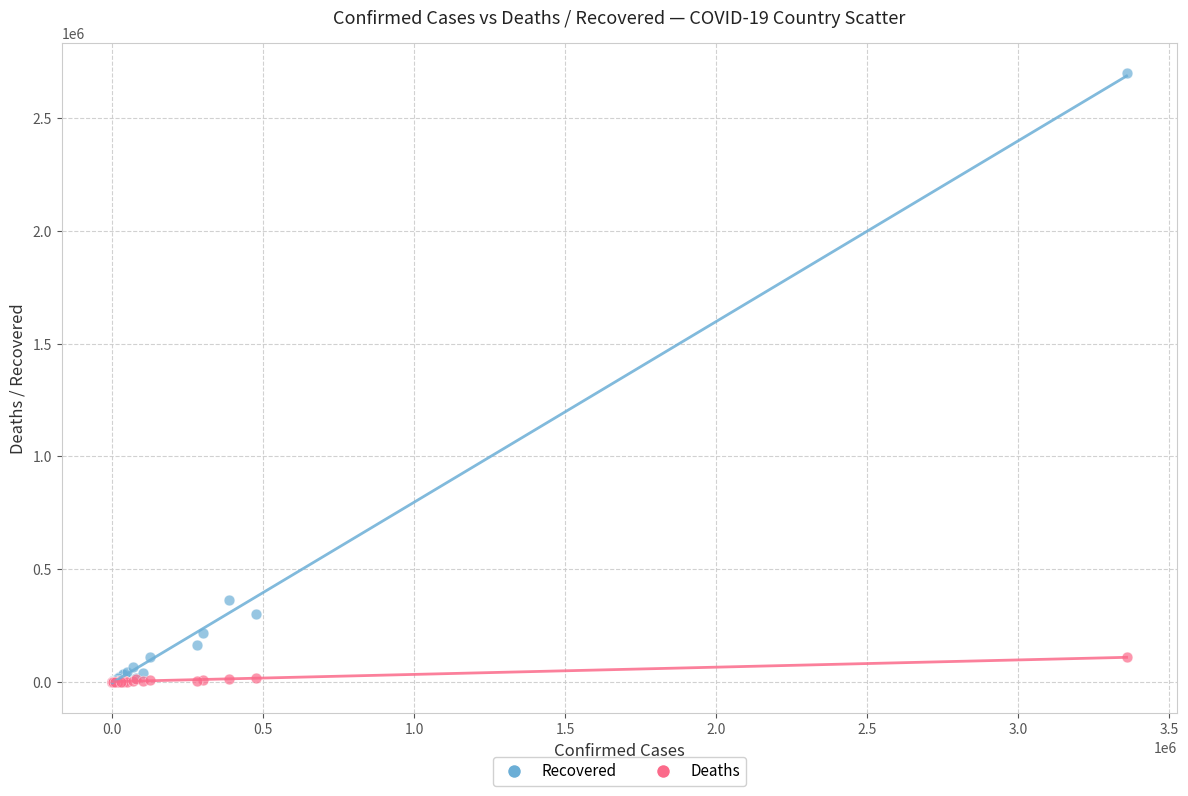

Across all series, what Y value is closest to 1349540?

360385